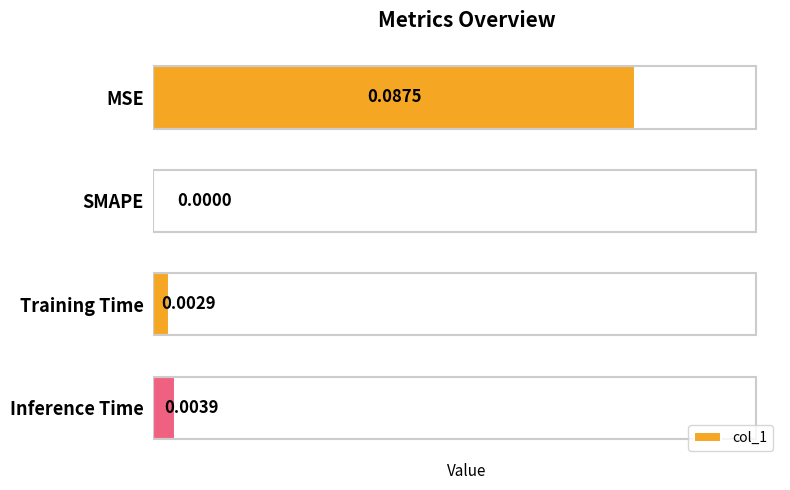

Are the bars horizontal?

Yes